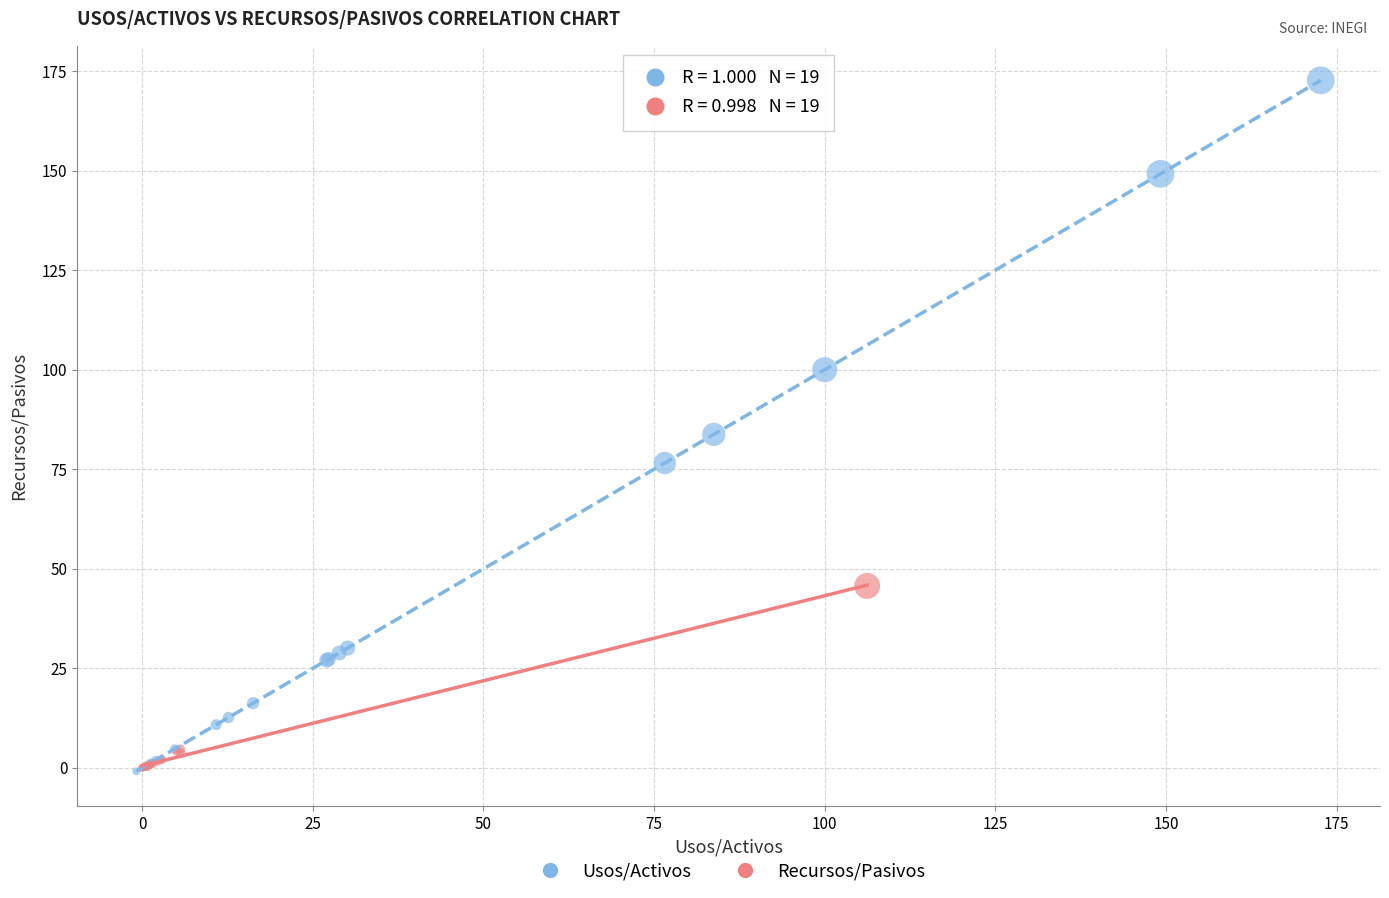

Which series reaches the maximum Y coordinate?

Usos/Activos